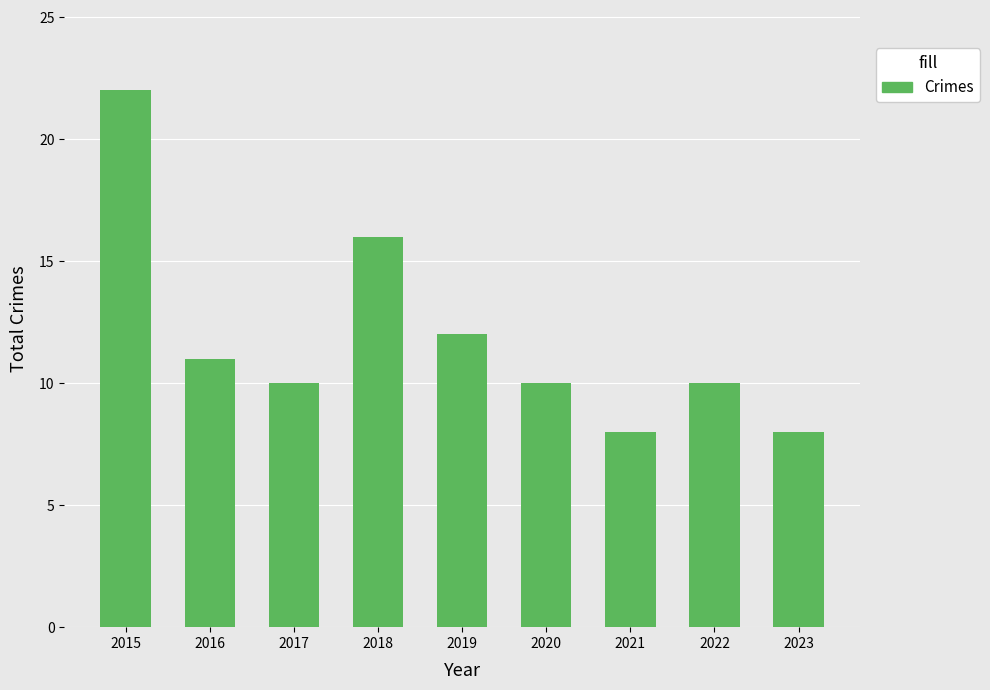

What is the difference between the maximum and minimum values?

14